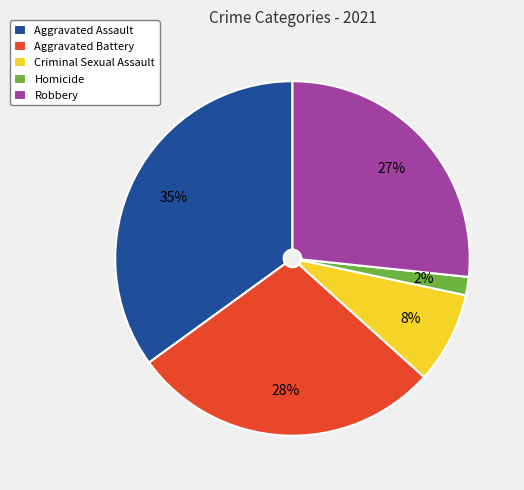

Which category has the smallest portion of the pie?

Homicide